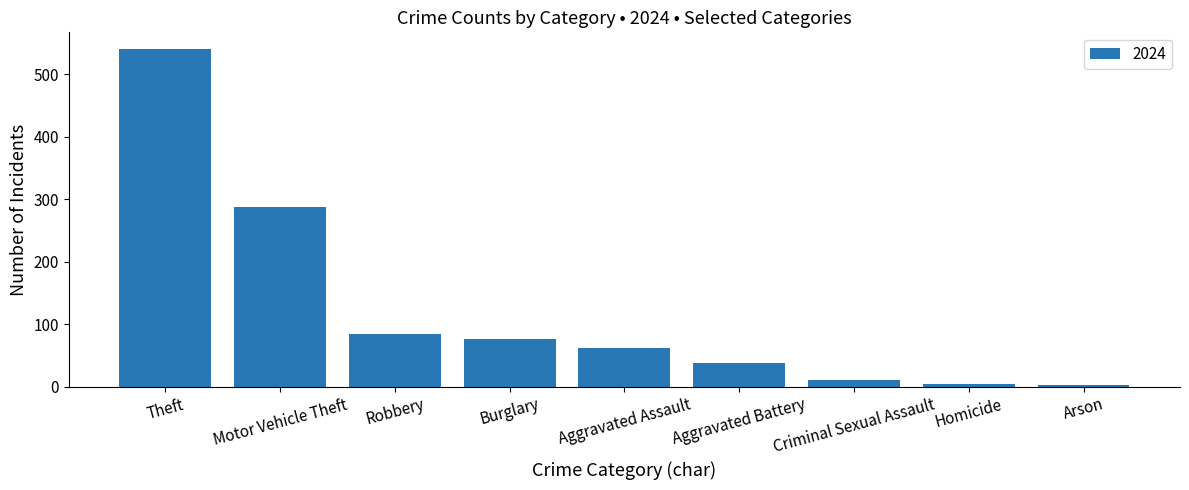

Are the bars horizontal?

No